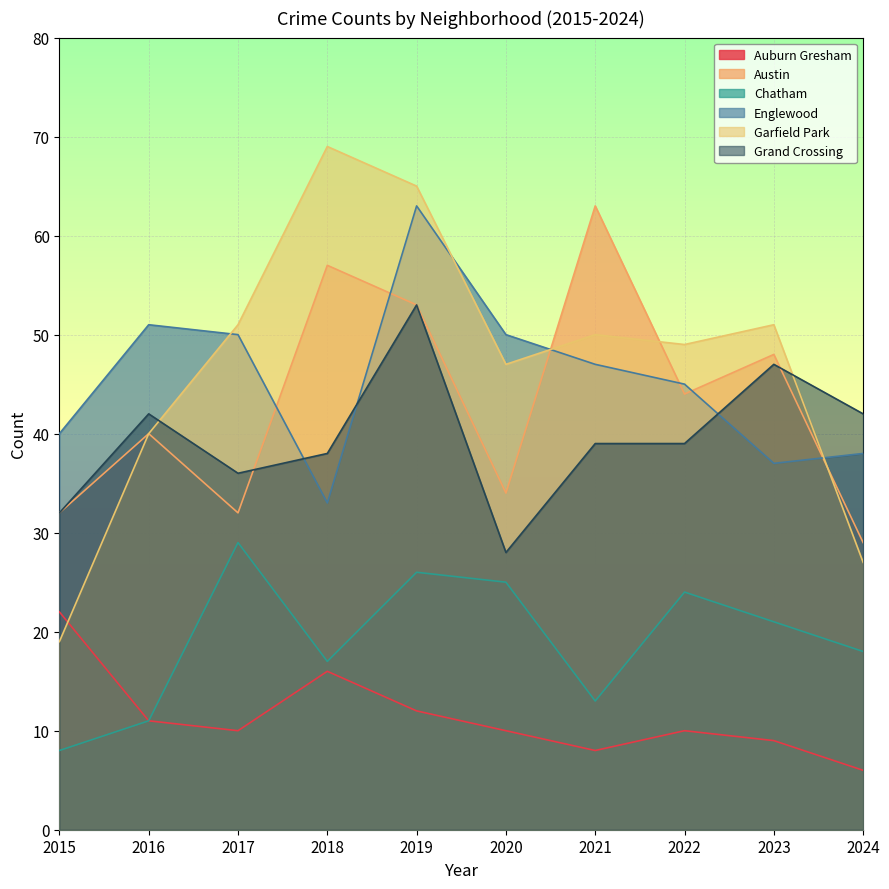

How many intersections are there between Garfield Park and Austin?

3